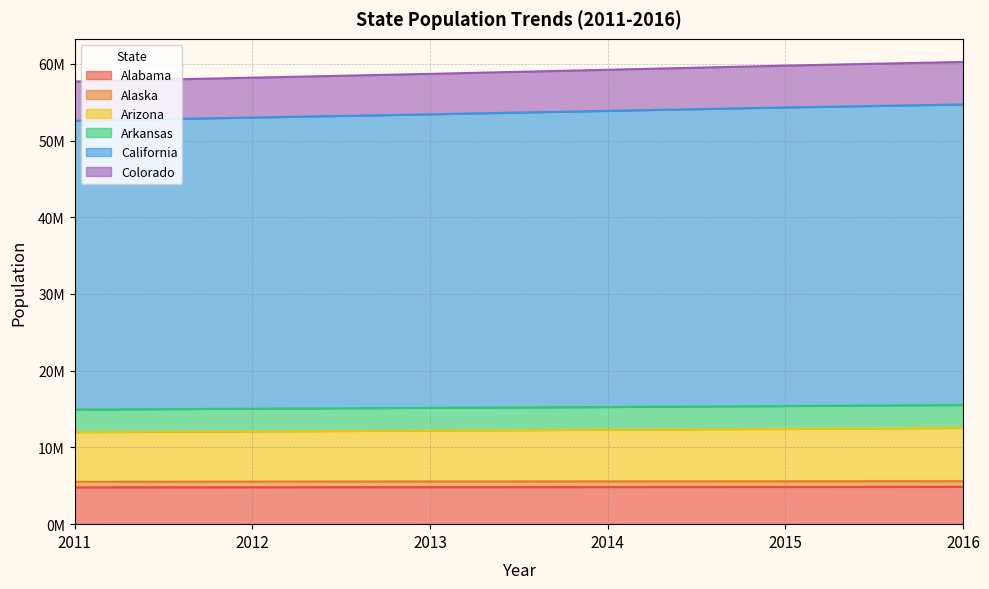

True or false: Colorado and Arizona intersect in this chart.

False